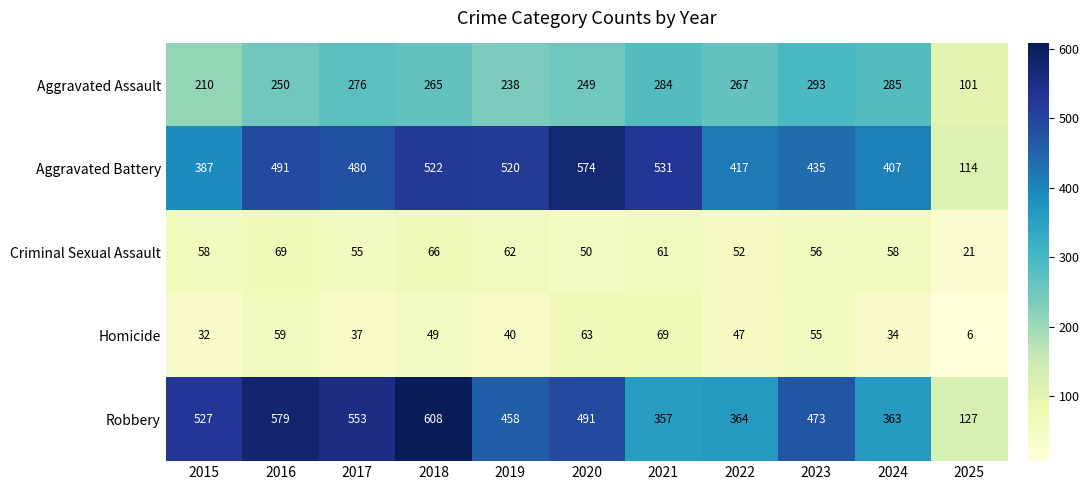

At 2022, list the series in order from smallest to largest.

Homicide, Criminal Sexual Assault, Aggravated Assault, Robbery, Aggravated Battery